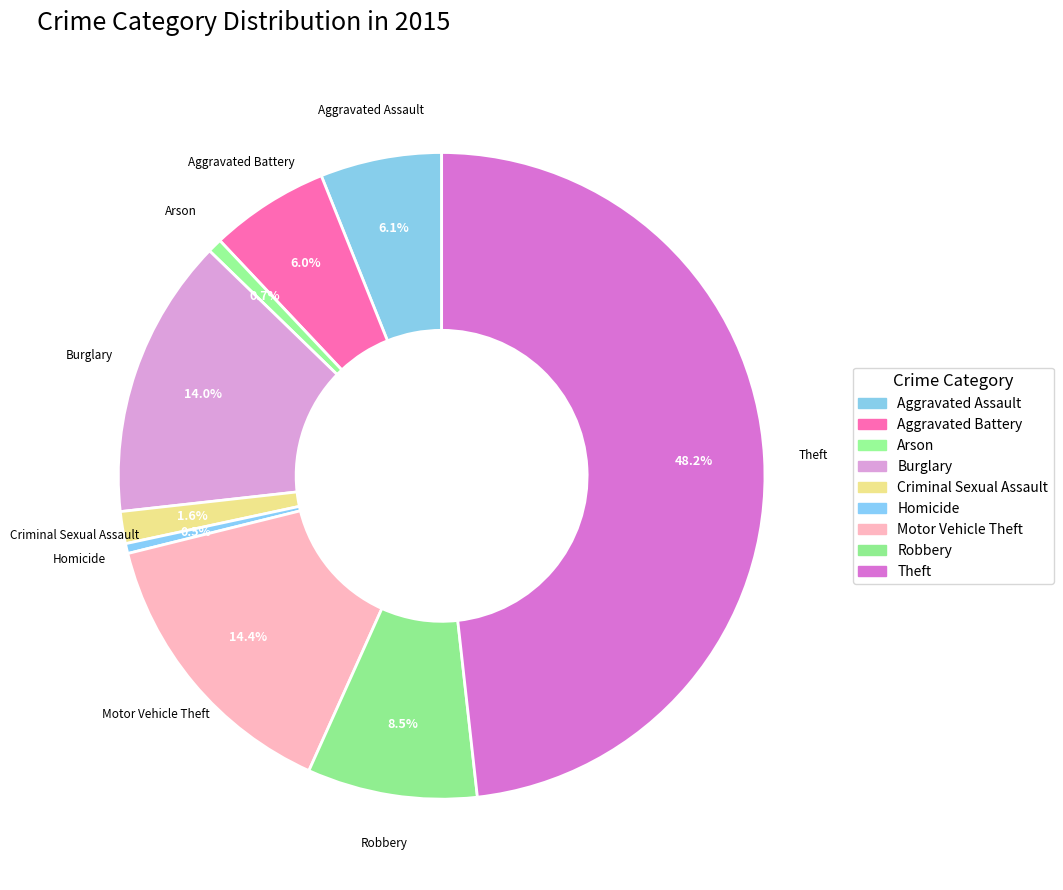

Count the number of slices in the pie.

9